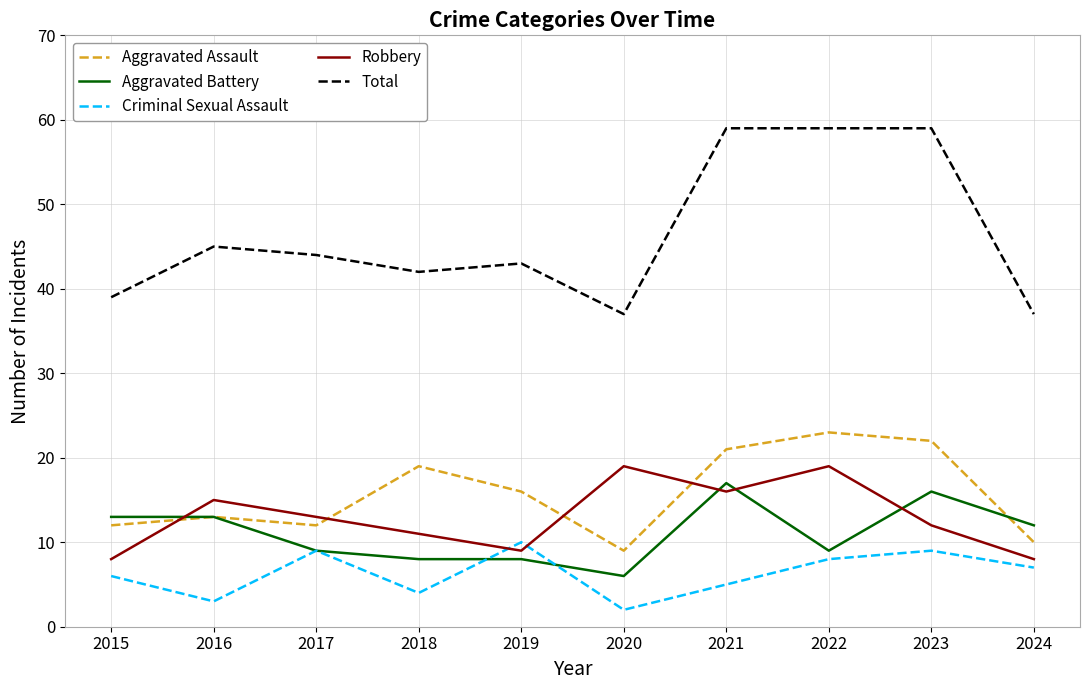

What are all the series names shown in the legend?

Aggravated Assault, Aggravated Battery, Criminal Sexual Assault, Robbery, Total